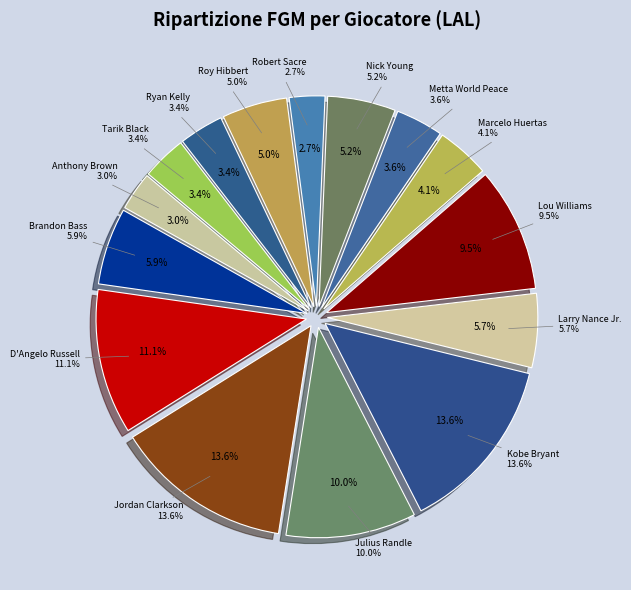

The Anthony Brown slice represents 3% of the pie. True or false?

True